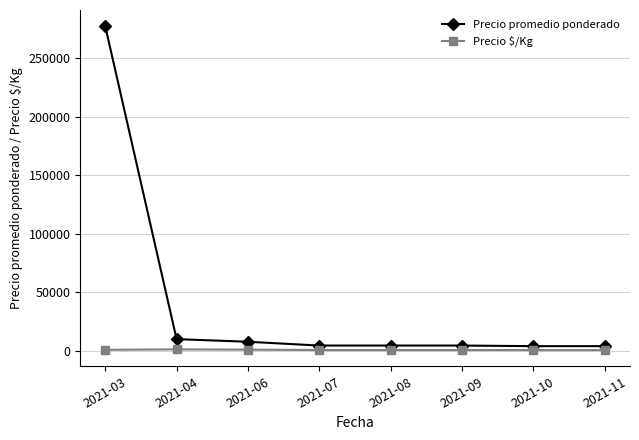

What is the lowest value of the Precio $/Kg series?

375